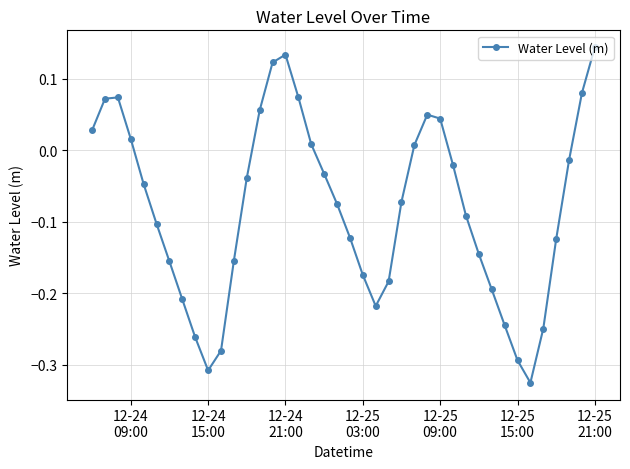

How many interior local valleys (lower than both neighbors) does the data have?

3